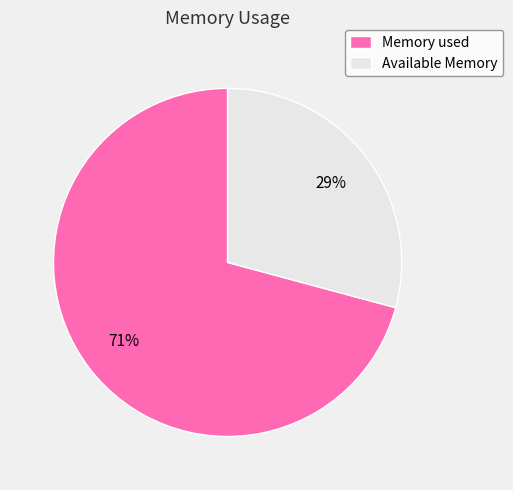

Is it true that Available Memory is 29% of the pie?

True